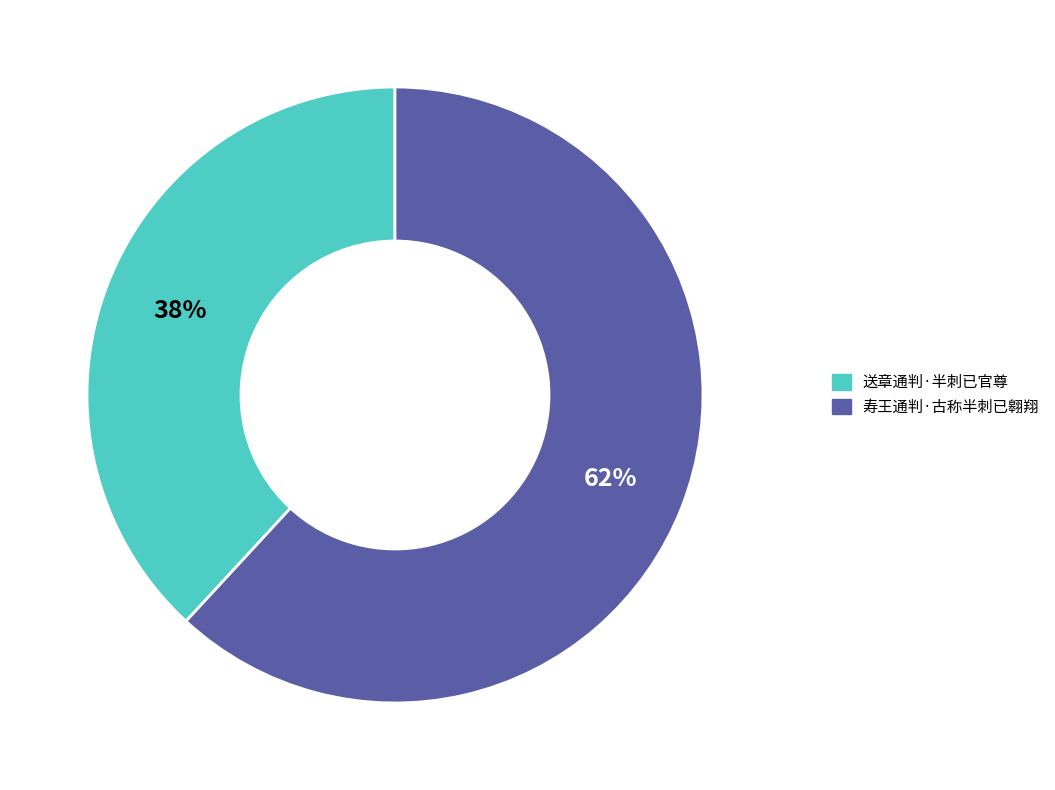

Combined, do 寿王通判·古称半刺已翱翔 and 送章通判·半刺已官尊 account for over 50%?

Yes